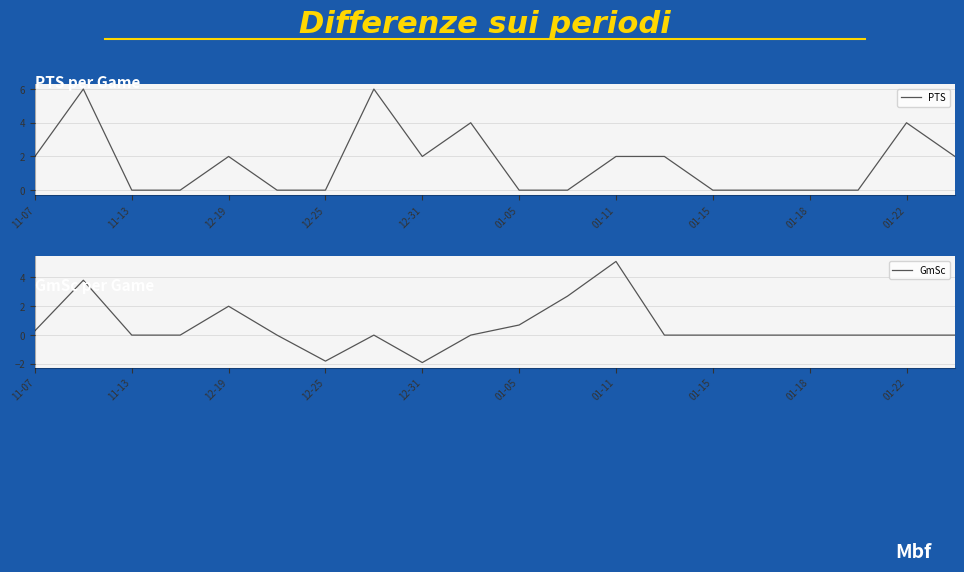

Which series changed the most between 01-05 and 01-11?

GmSc